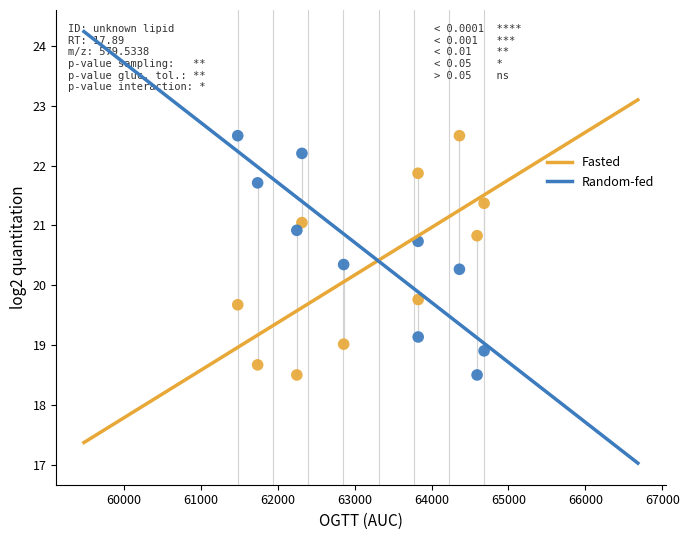

What is the X range (max minus min) for the scatter plot?

3204.8